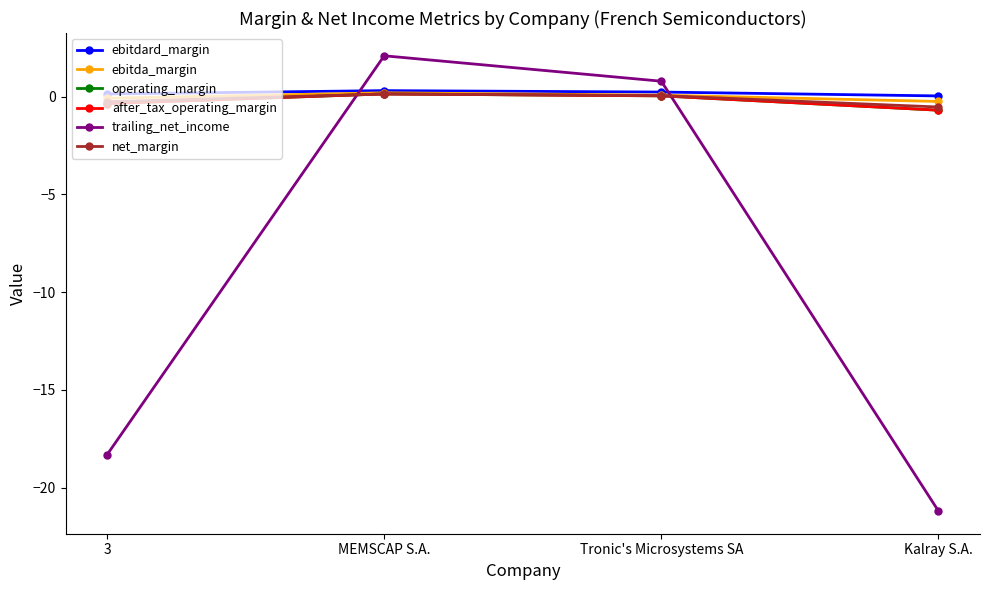

What is the label of the 2nd point from the right?

Tronic's Microsystems SA